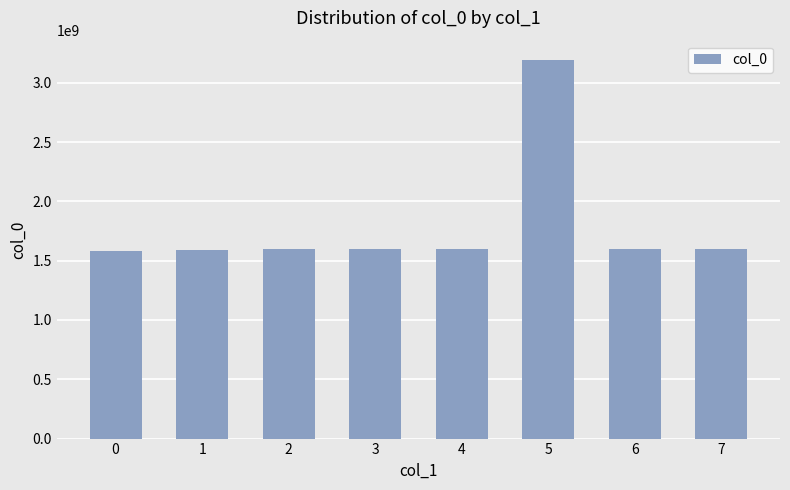

Approximately how many times larger is the value at 7 compared to 5?

0.5